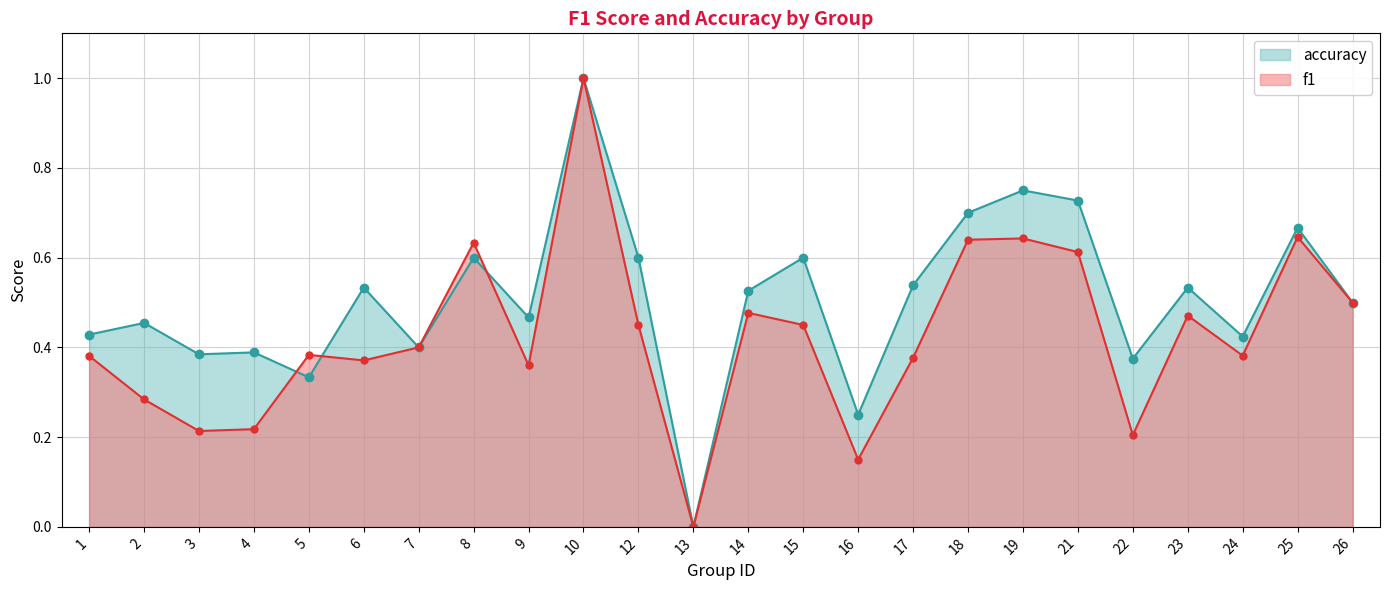

What is the value of the accuracy point at the 24th from the left?

0.5